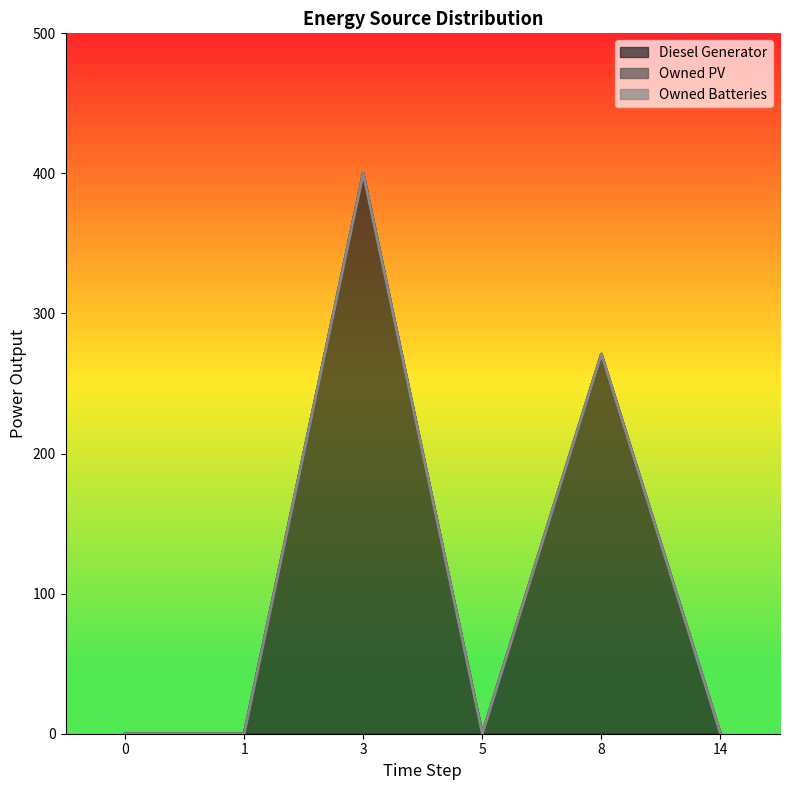

Reading left to right, what are all the values shown in this chart?

Diesel Generator: 0.0	0.0	400.0	0.0	271.0	0.0
Owned PV: 0.0	0.0	0.0	0.0	0.0	0.0
Owned Batteries: 0.0	0.0	0.0	0.0	0.0	0.0